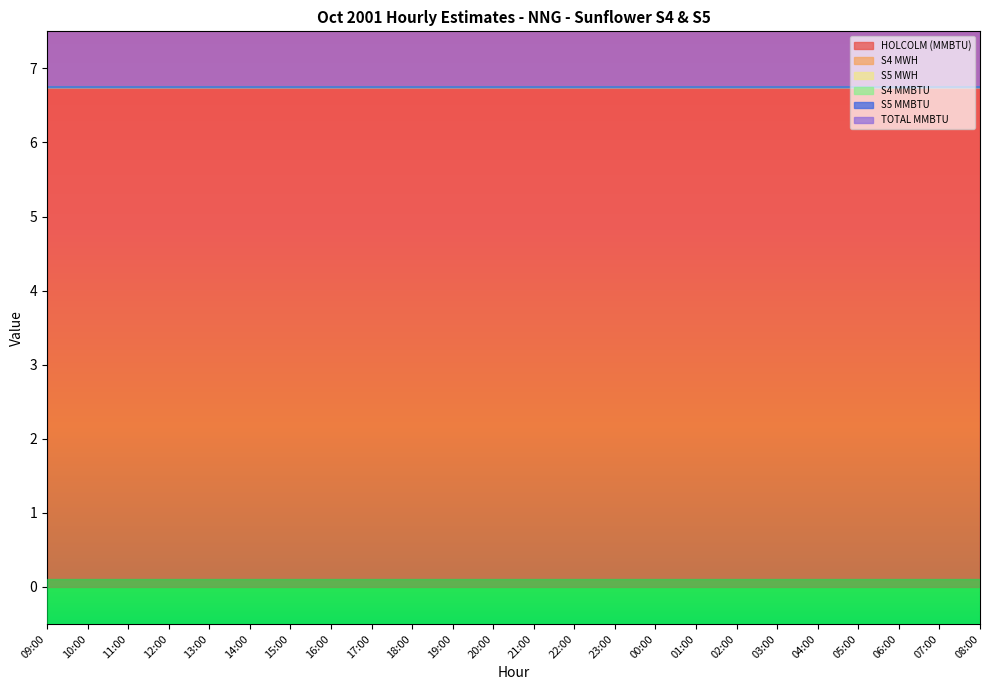

How many lines are shown in the chart?

6